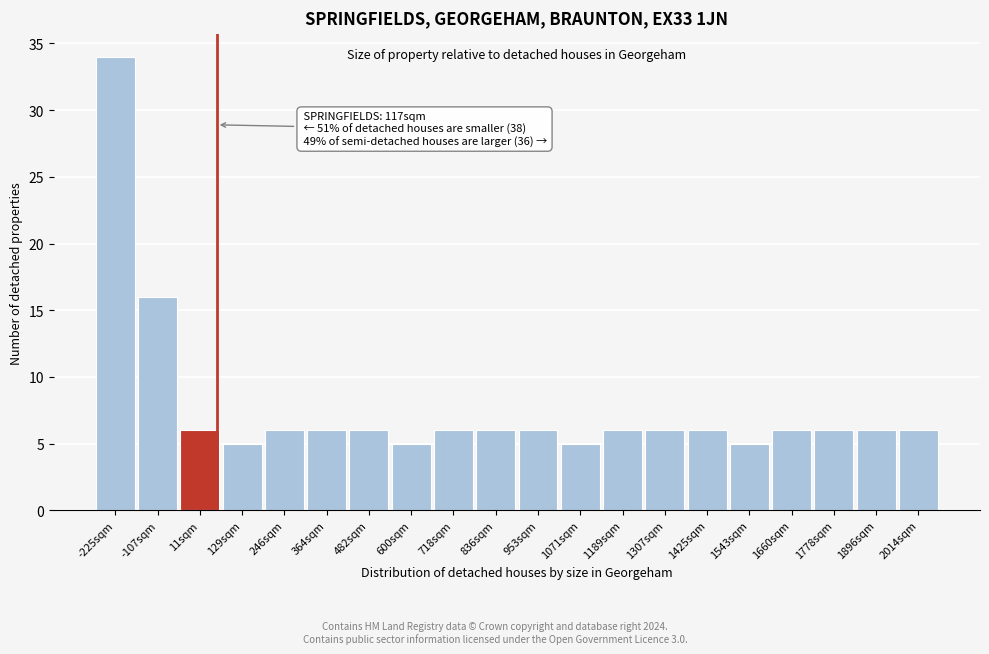

Reading left to right, list all the values displayed in this chart.

-225sqm=34	-107sqm=16	11sqm=6	129sqm=5	246sqm=6	364sqm=6	482sqm=6	600sqm=5	718sqm=6	836sqm=6	953sqm=6	1071sqm=5	1189sqm=6	1307sqm=6	1425sqm=6	1543sqm=5	1660sqm=6	1778sqm=6	1896sqm=6	2014sqm=6